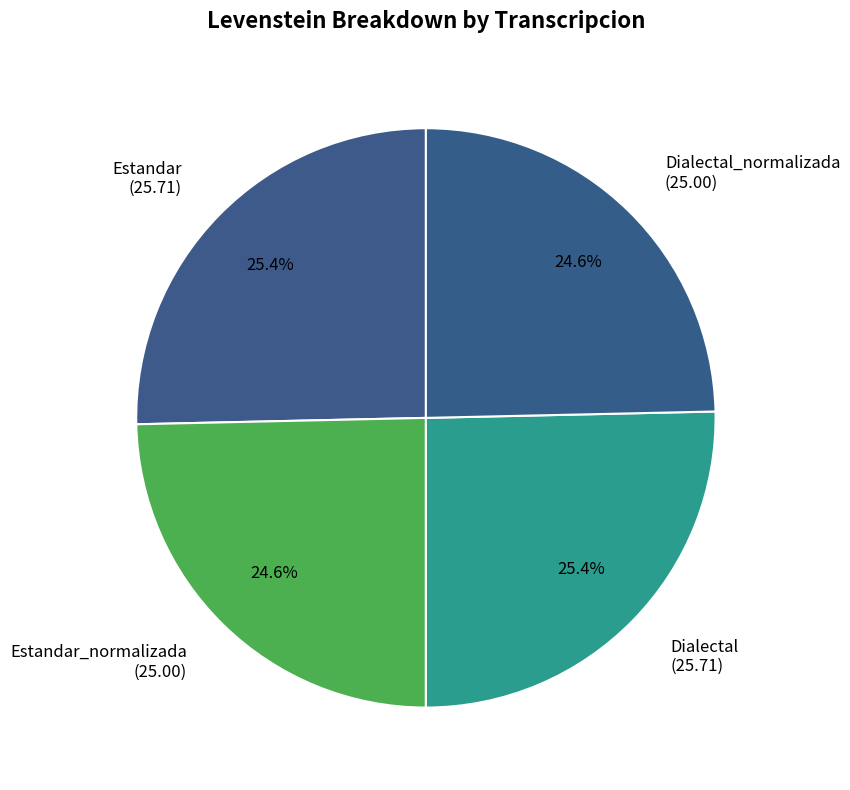

Between Estandar_normalizada and Estandar, which is larger?

Estandar